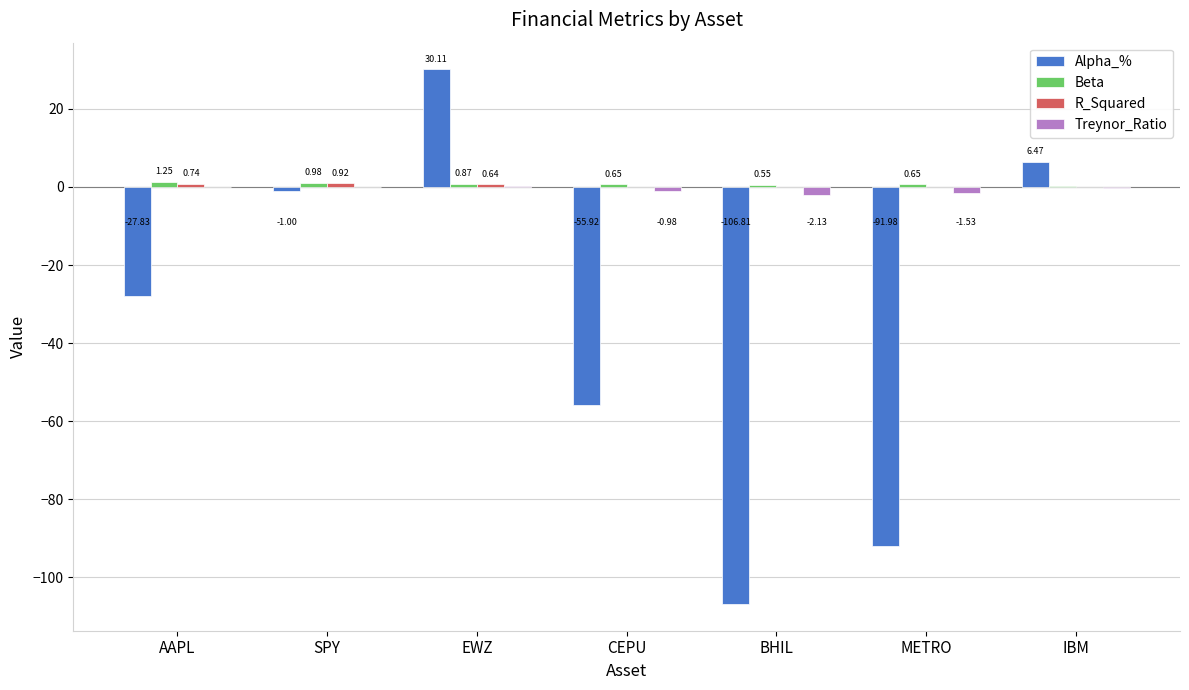

At which category is the sum across all series the highest?

EWZ